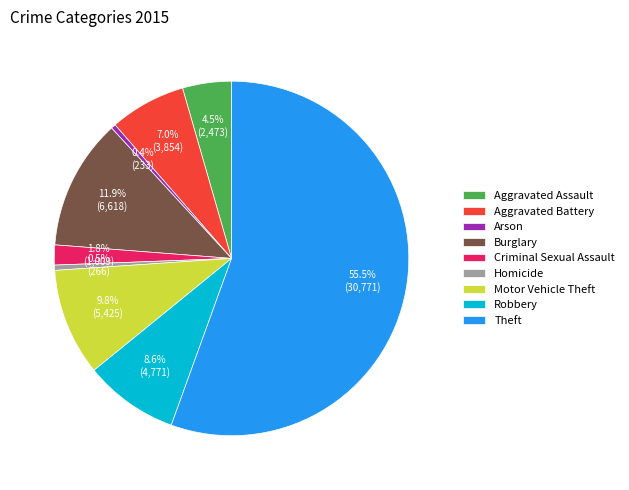

To the nearest percent, what is the combined percentage of Arson and Aggravated Battery?

7%